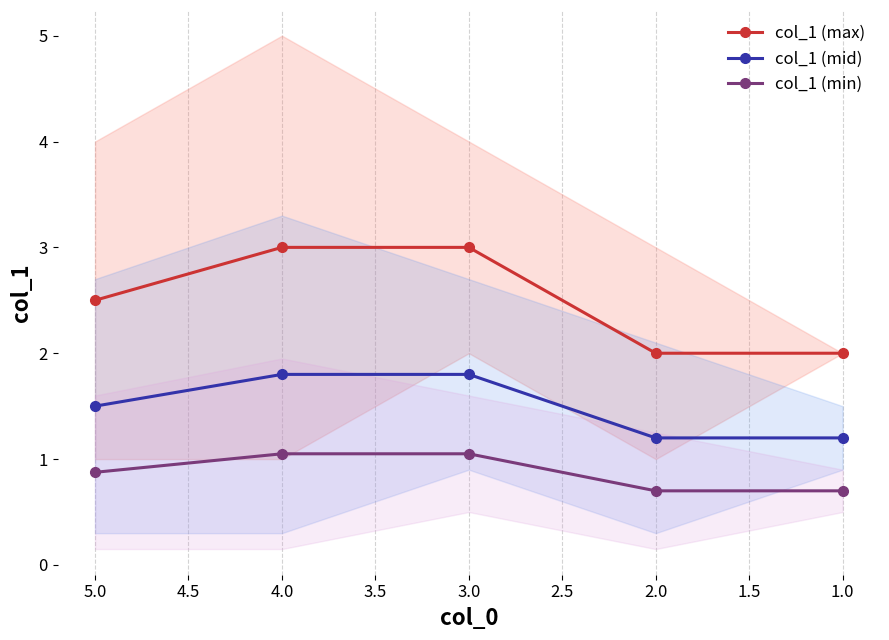

Between 5.0 and 4.0, which is larger?

4.0